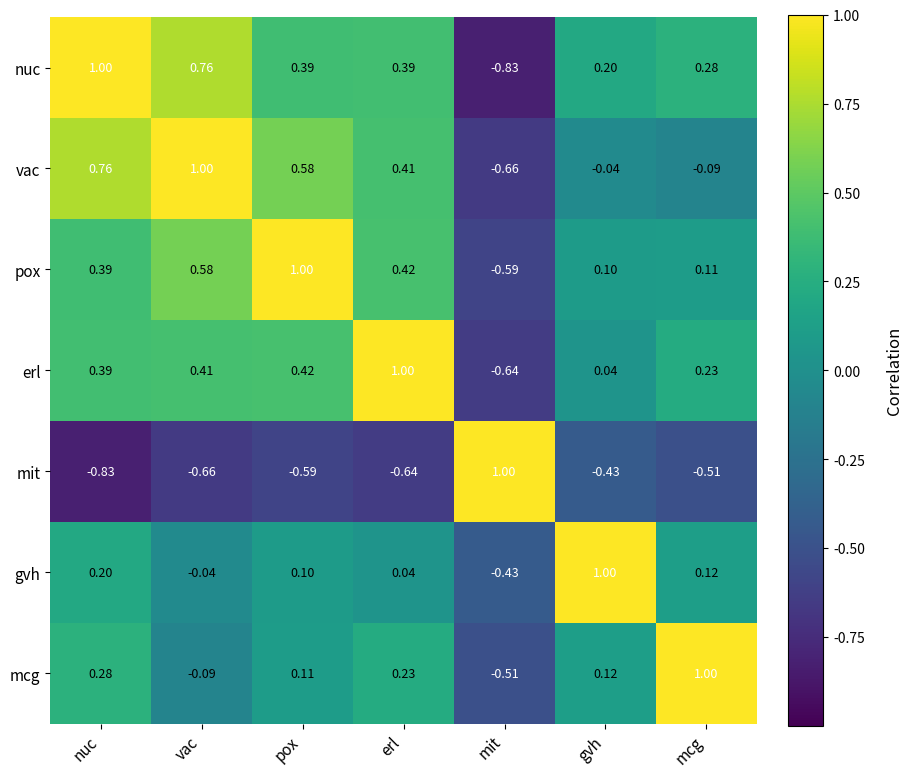

At which category is the sum across all series the highest?

nuc